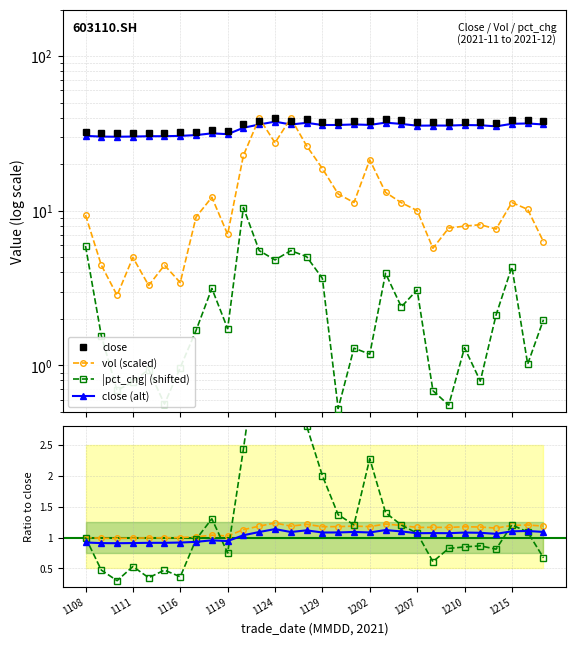

At which label is close closest to 35?

20211122